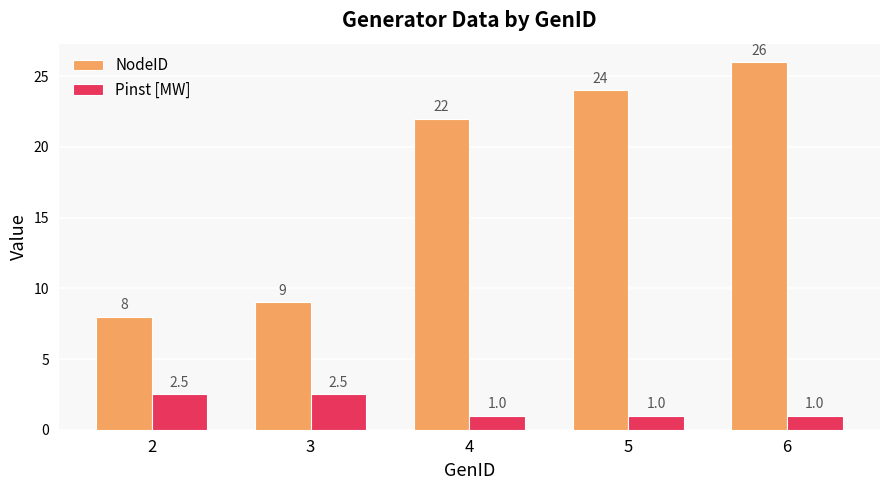

Reading left to right, what are all the values shown in this chart?

NodeID: 2=8.0	3=9.0	4=22.0	5=24.0	6=26.0
Pinst [MW]: 2=2.5	3=2.5	4=1.0	5=1.0	6=1.0